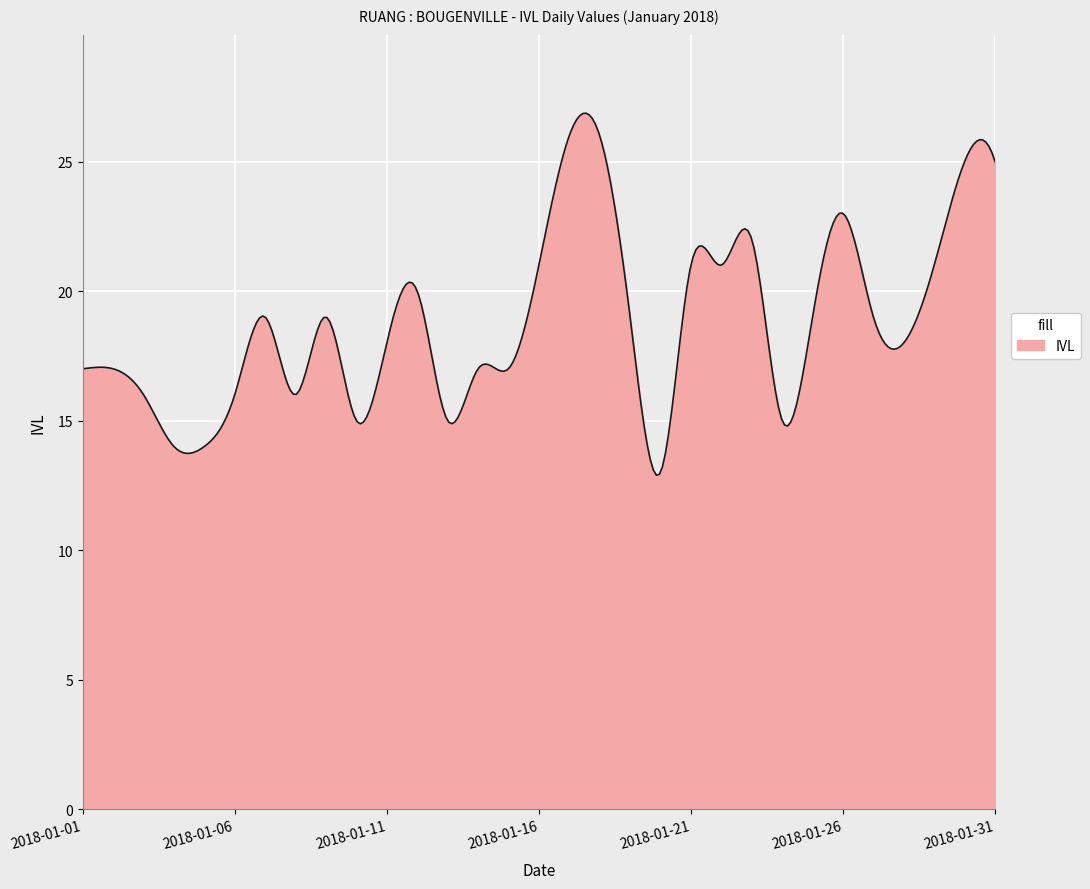

What is the greatest value displayed?

26.9